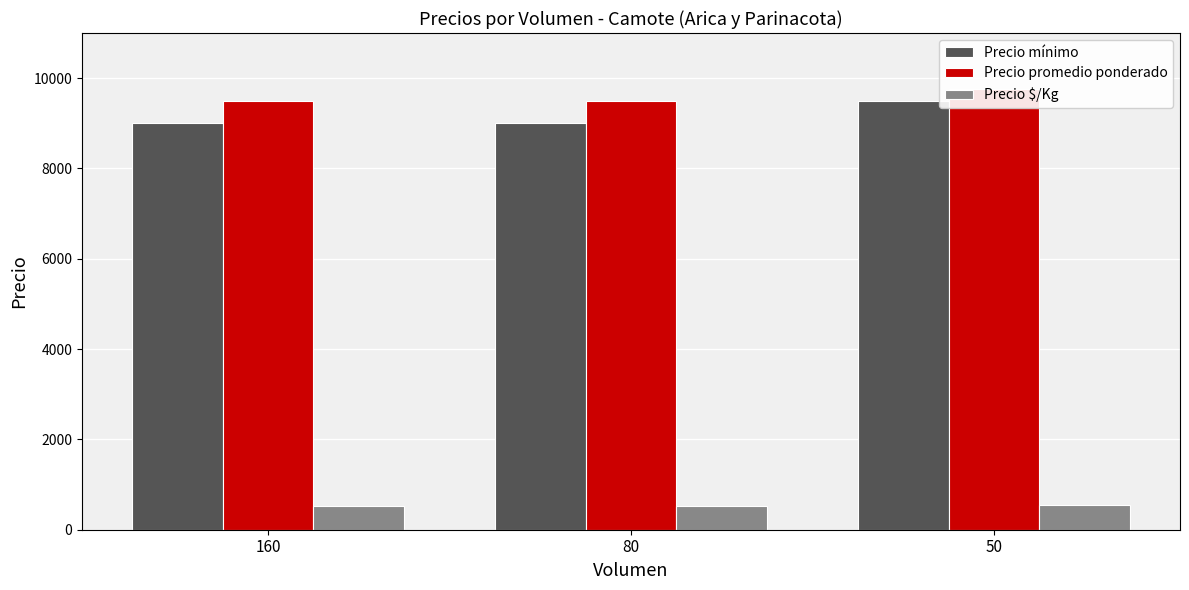

List the series in order of their peak value, highest first.

Precio promedio ponderado, Precio mínimo, Precio $/Kg